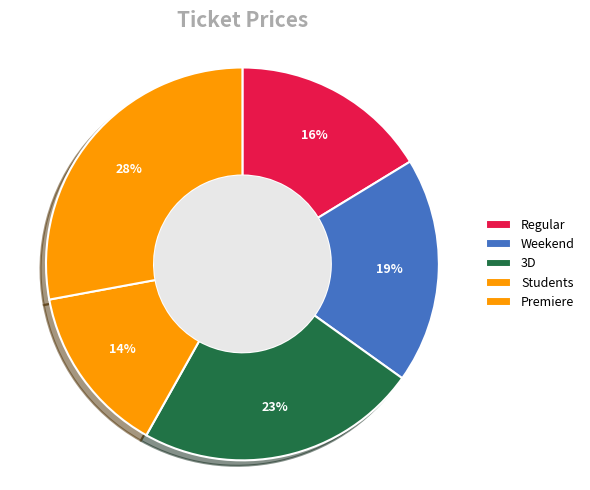

To the nearest percent, what is the combined percentage of Students and Weekend?

33%